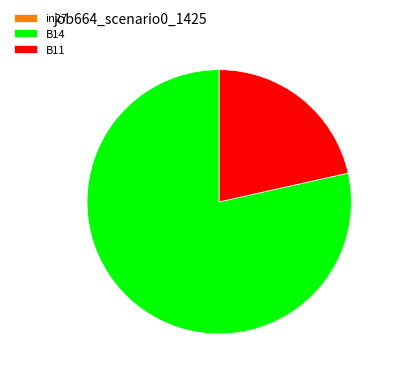

Which category has the biggest portion of the pie?

B14